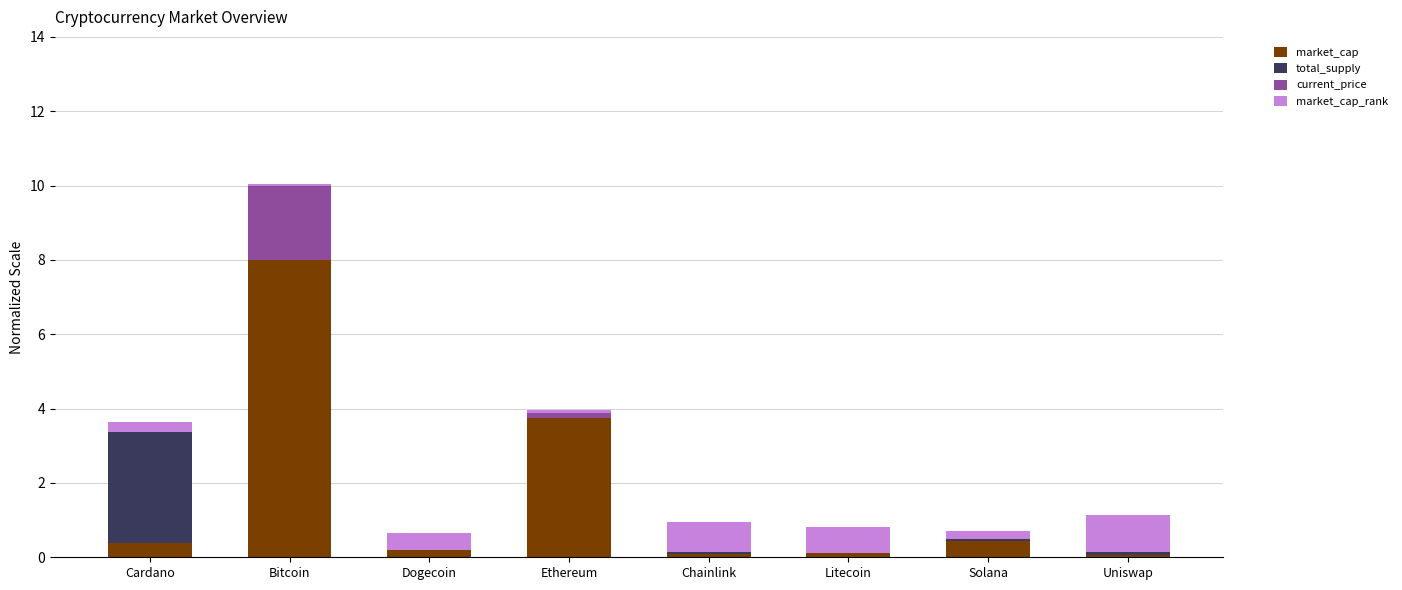

What are all the series names shown in the legend?

market_cap, total_supply, current_price, market_cap_rank